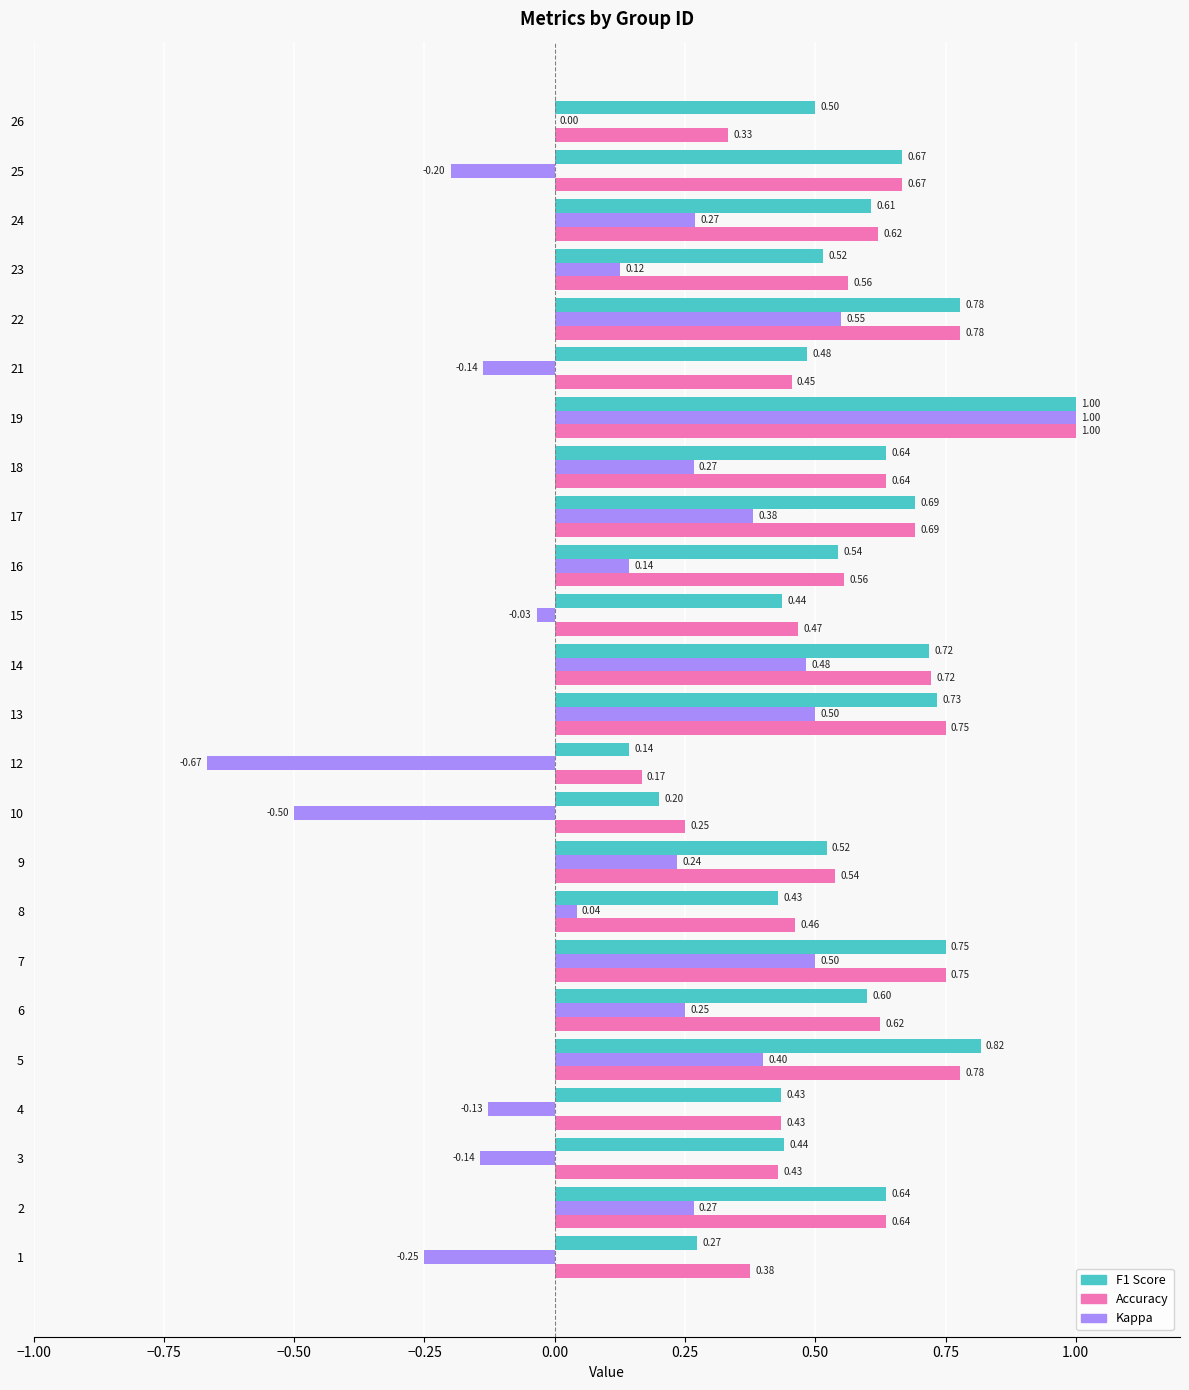

What are all the series names shown in the legend?

F1 Score, Accuracy, Kappa